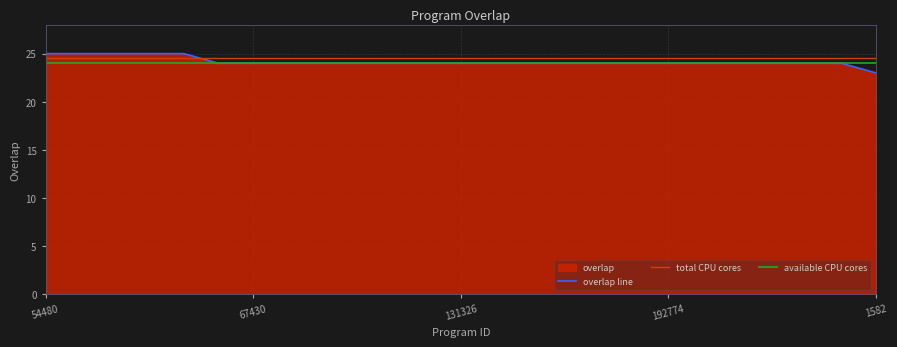

True or false: there are more than 1 points higher than both neighbors.

False